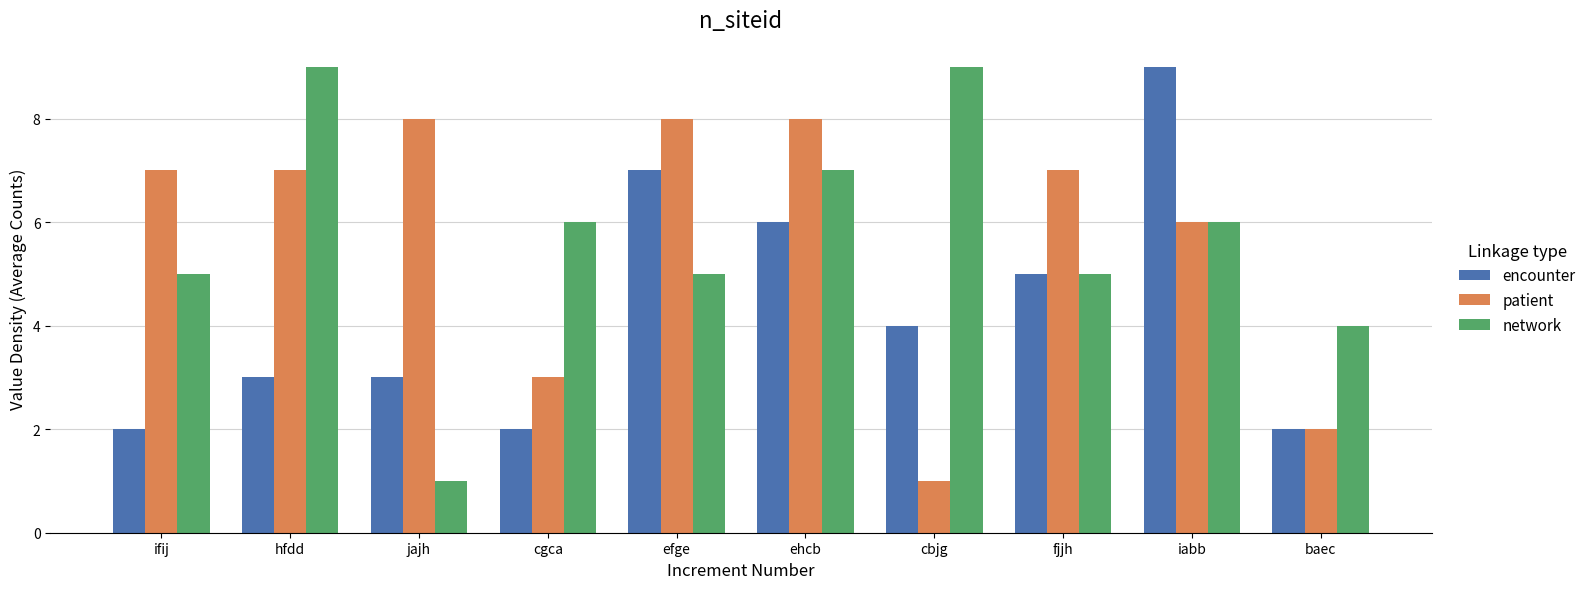

True or false: patient has a value of 2 at baec.

True